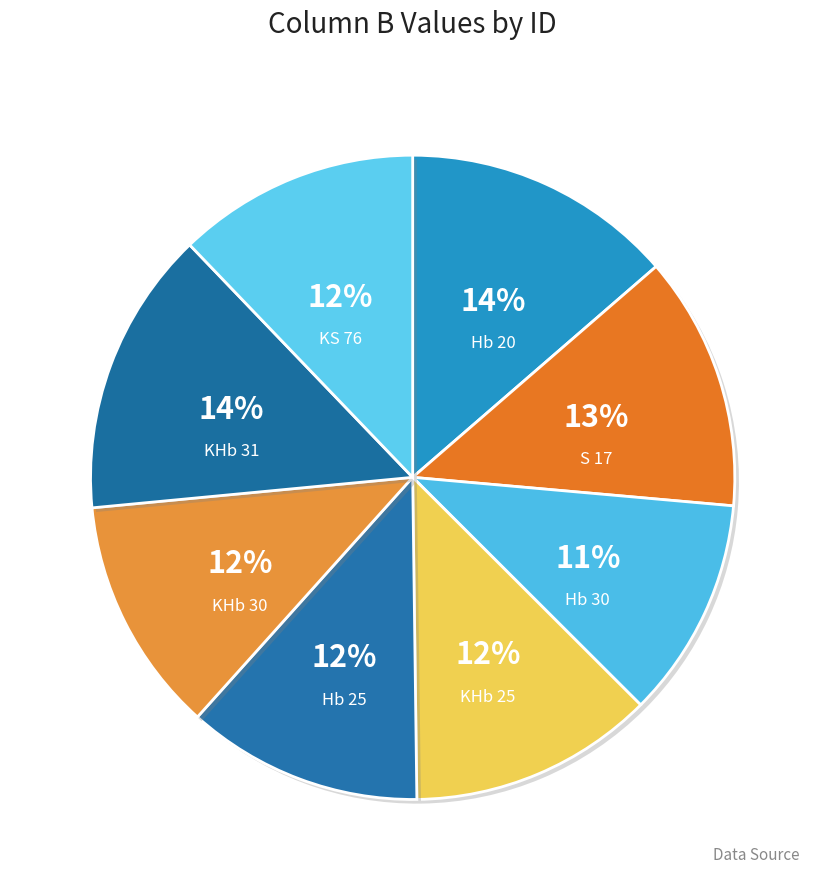

To the nearest percent, what is the difference between the KHb 31 and Hb 30 slice percentages?

3%